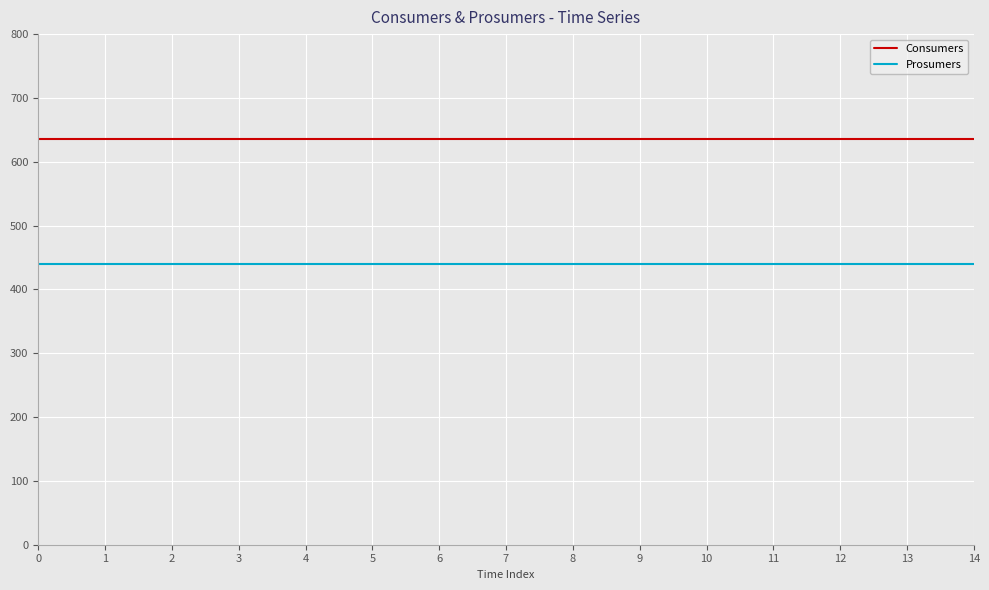

True or false: Prosumers and Consumers intersect in this chart.

False